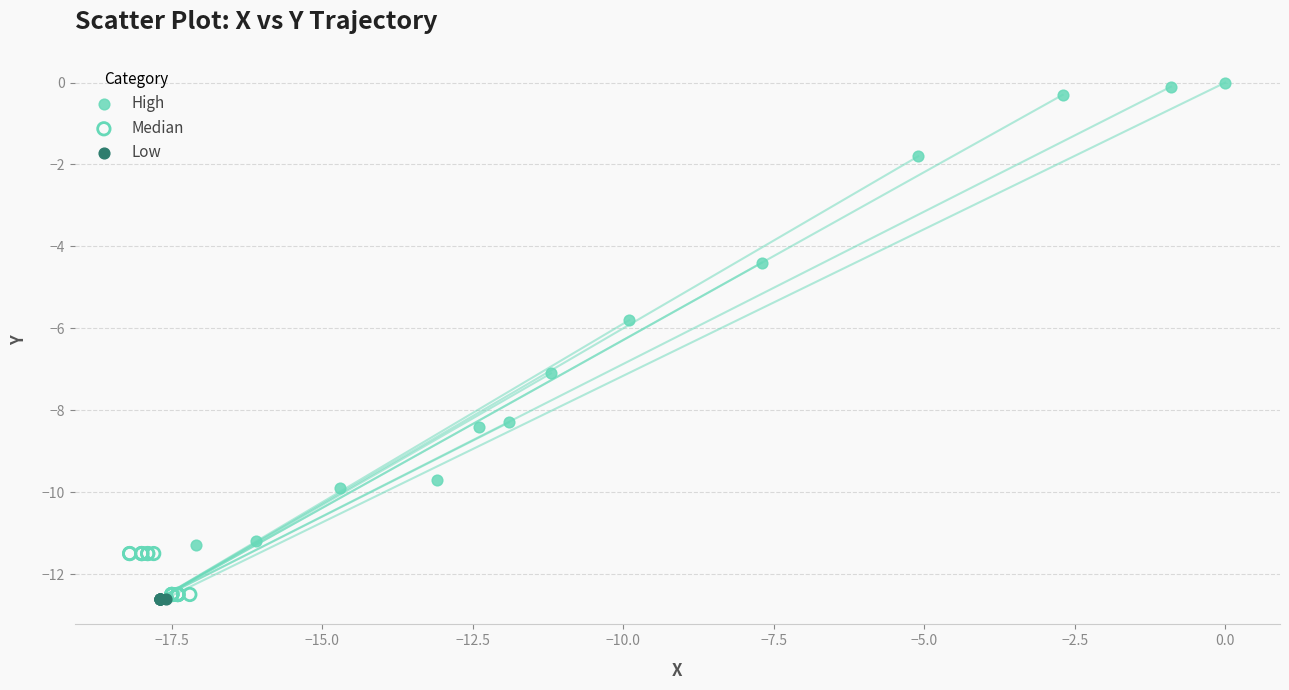

What are all the series names shown in the legend?

High, Median, Low